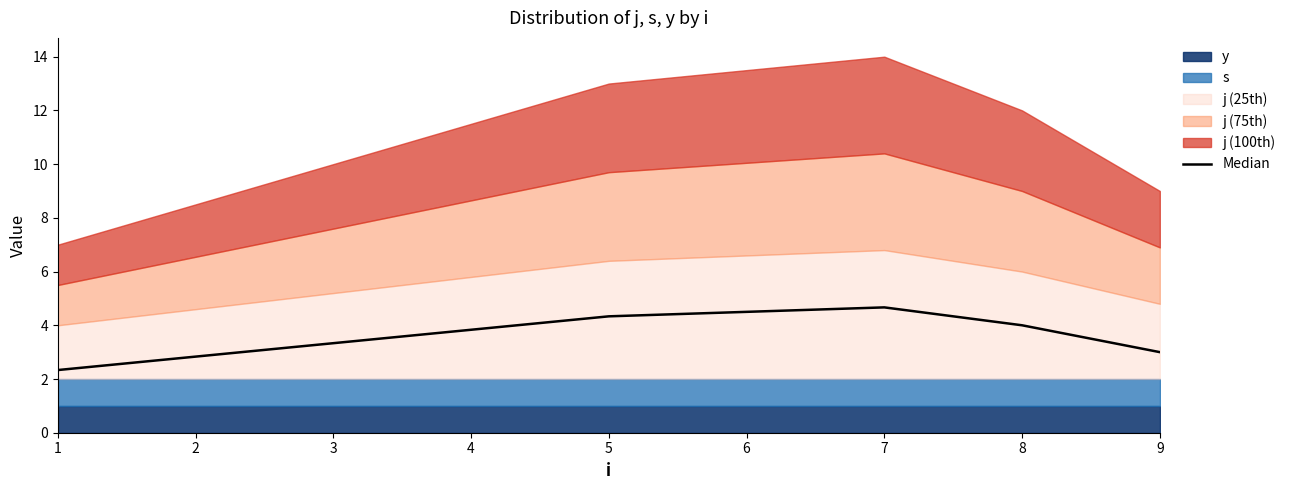

True or false: Median has a value of 3.3 at 3.

True